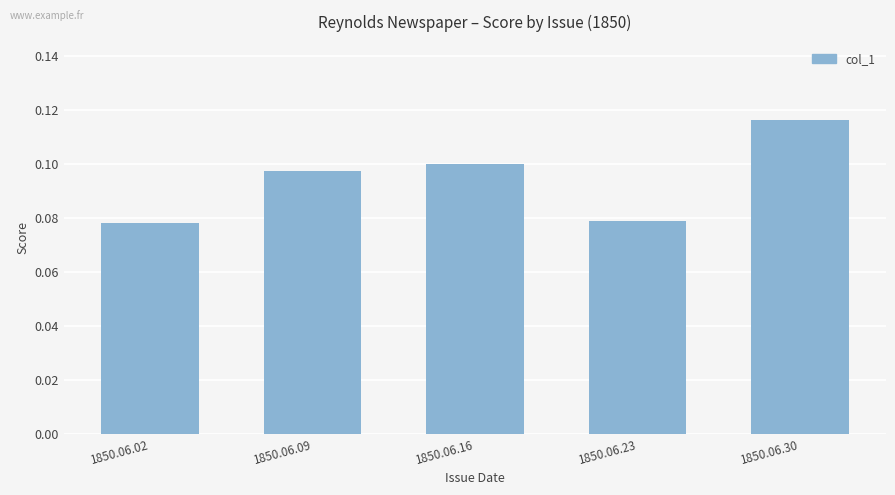

What is the sum of all values?

0.5